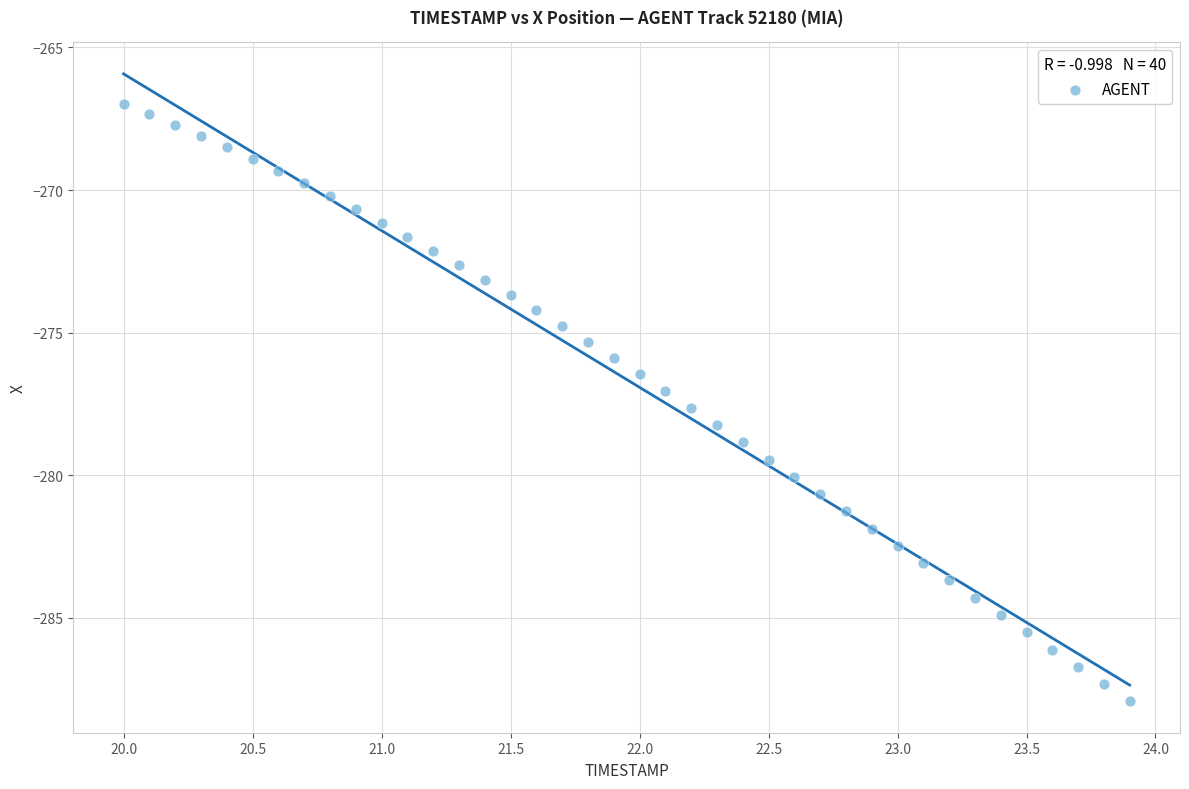

What is the range of X values (max minus min)?

3.9